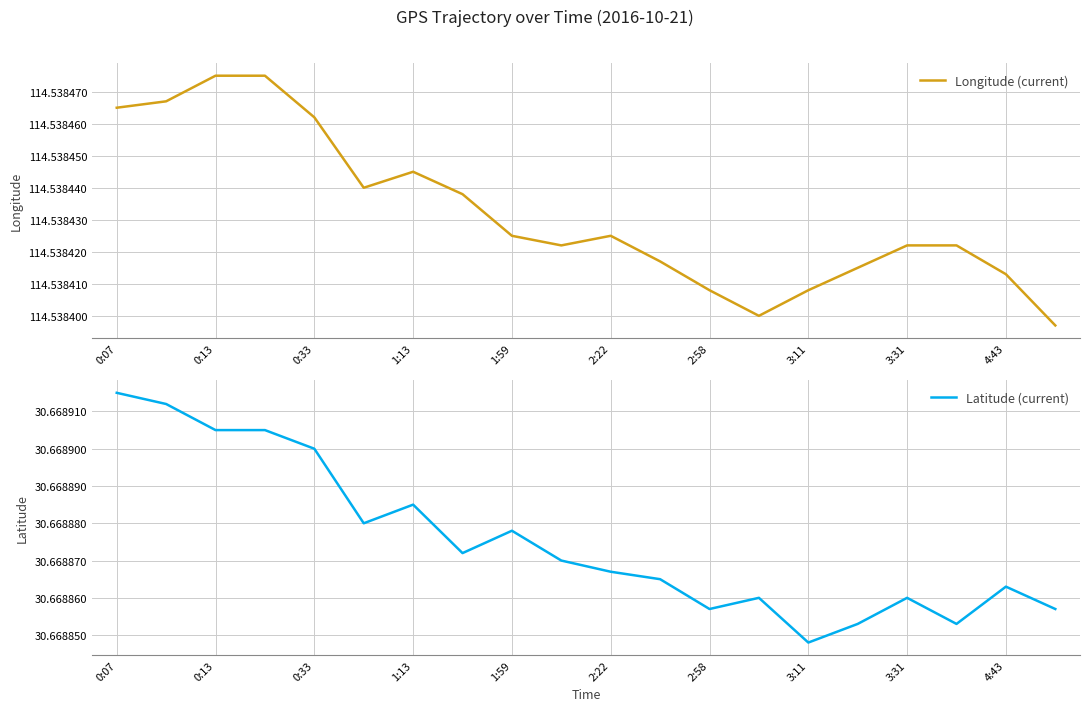

What are all the series names shown in the legend?

Longitude (current), Latitude (current)